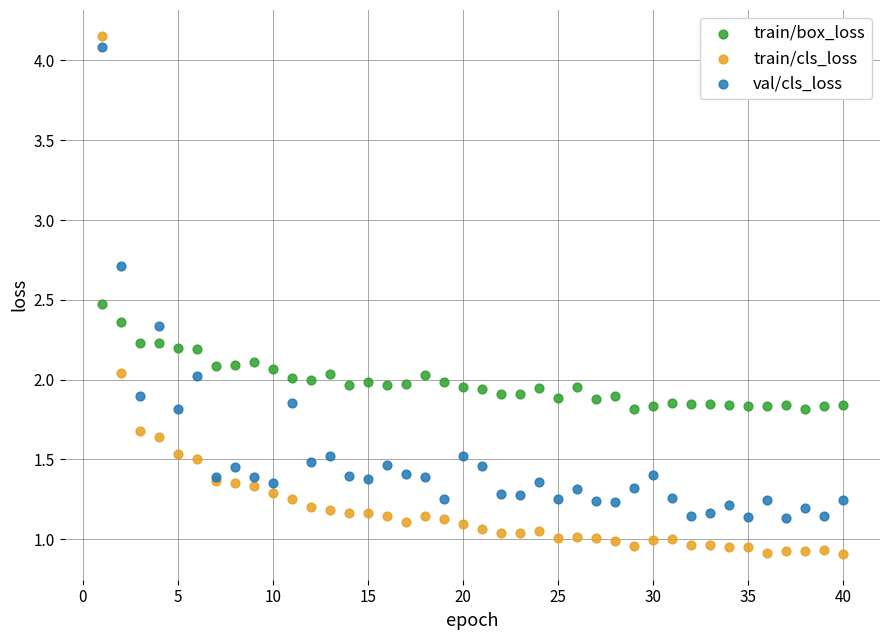

What are all the series names shown in the legend?

train/box_loss, train/cls_loss, val/cls_loss